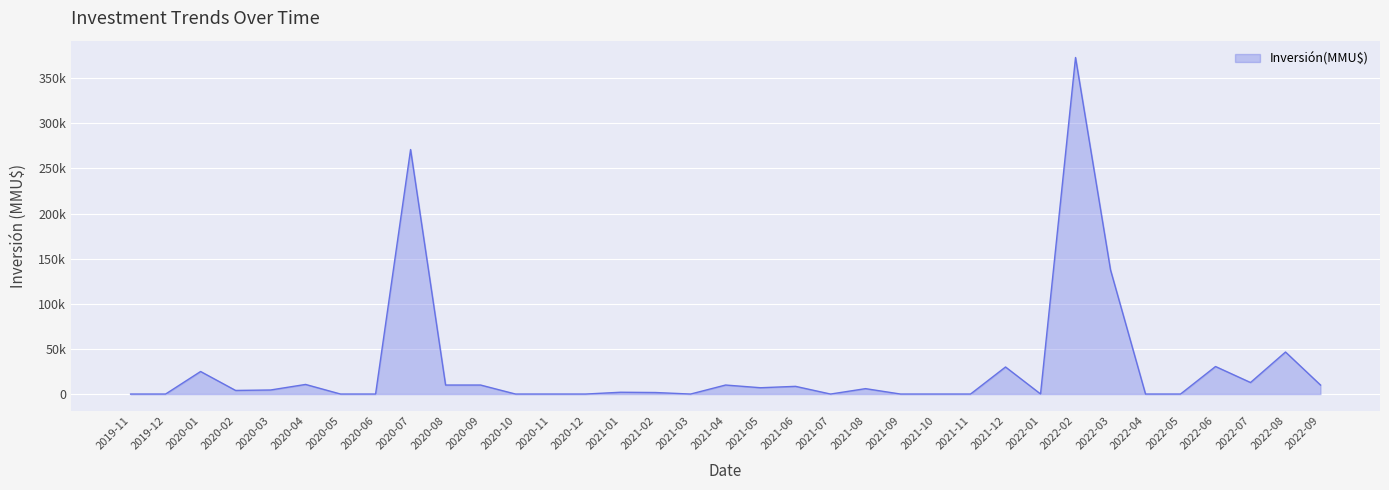

What position from the right is 2020-10?

24